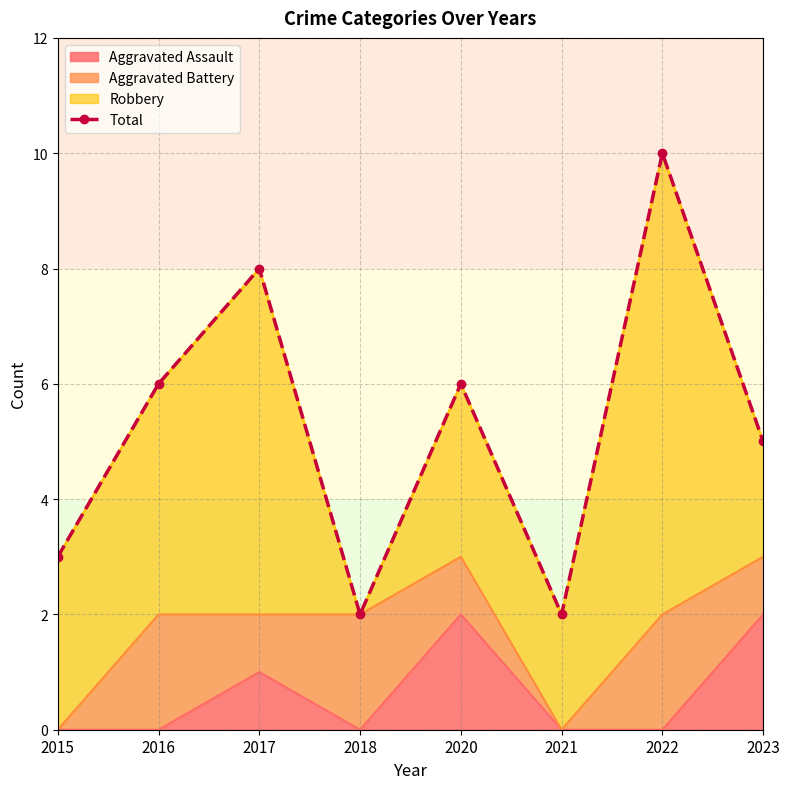

The Aggravated Assault series shows 0 at 2021. True or false?

True